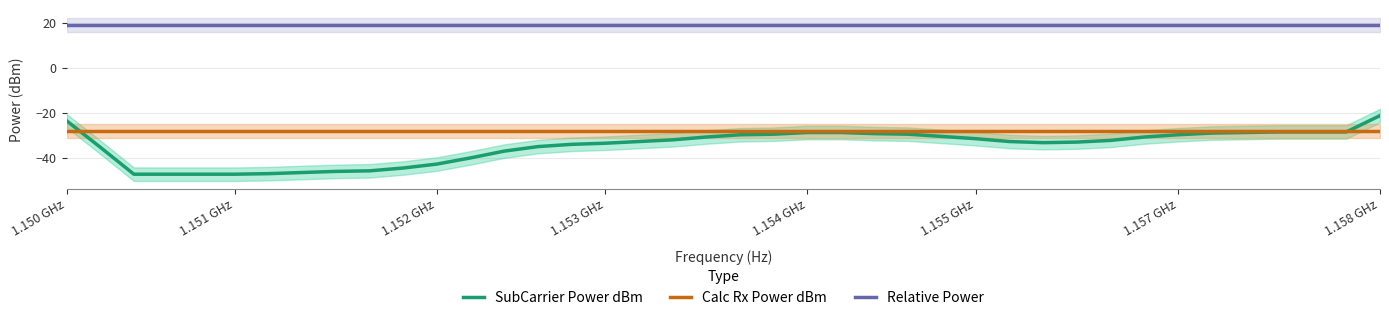

True or false: Calc Rx Power dBm and Relative Power intersect in this chart.

False